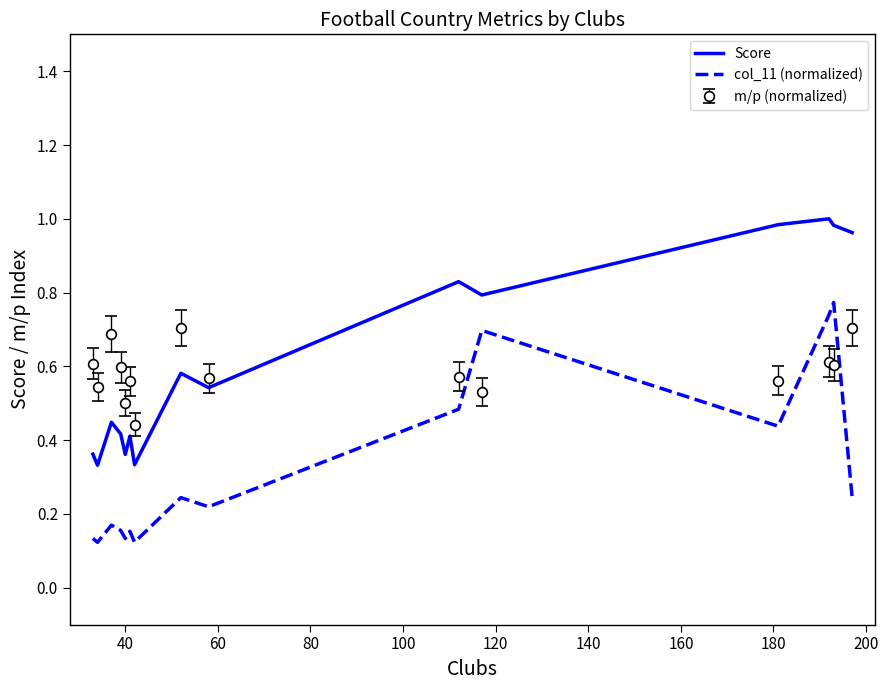

True or false: Score and col_11 (normalized) intersect in this chart.

False